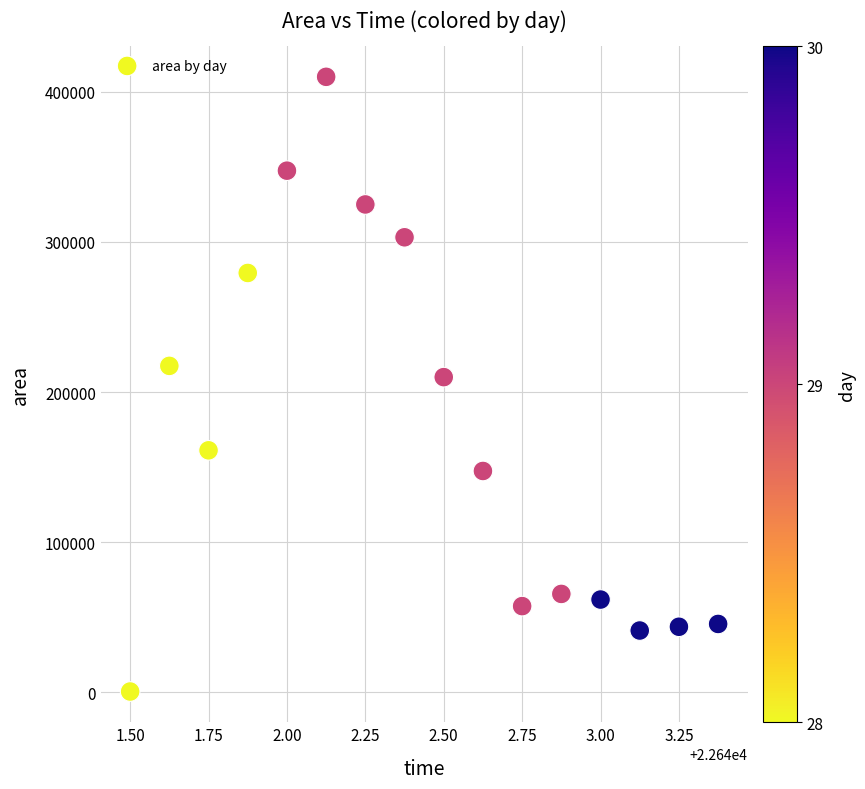

What Y value in the scatter plot is closest to 205312?

210000